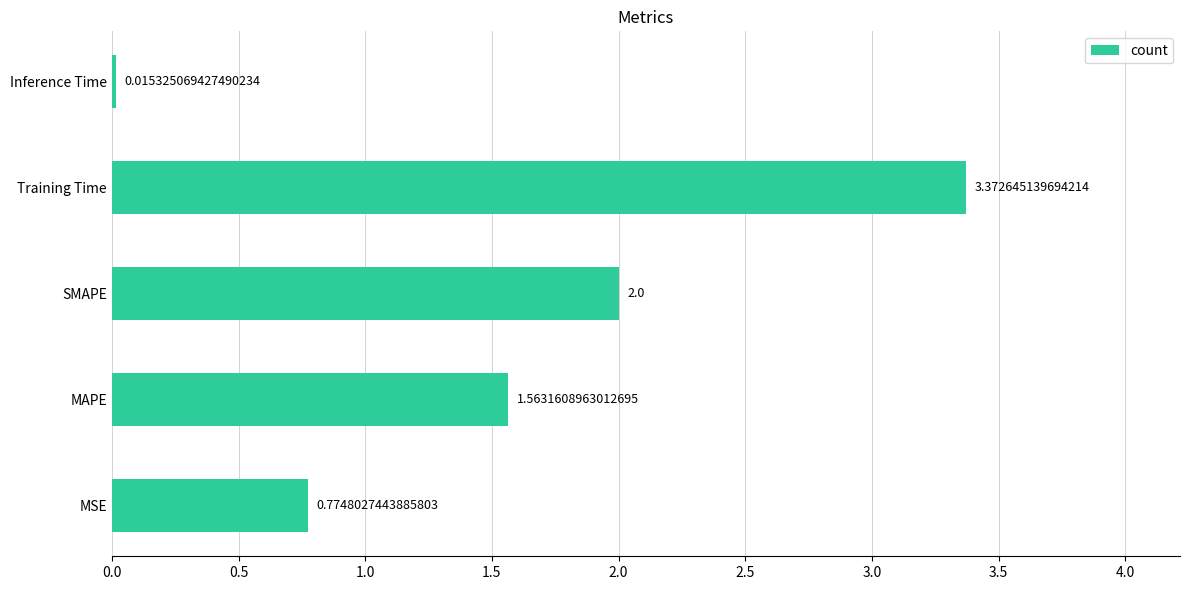

At which label is the value closest to 1?

MSE